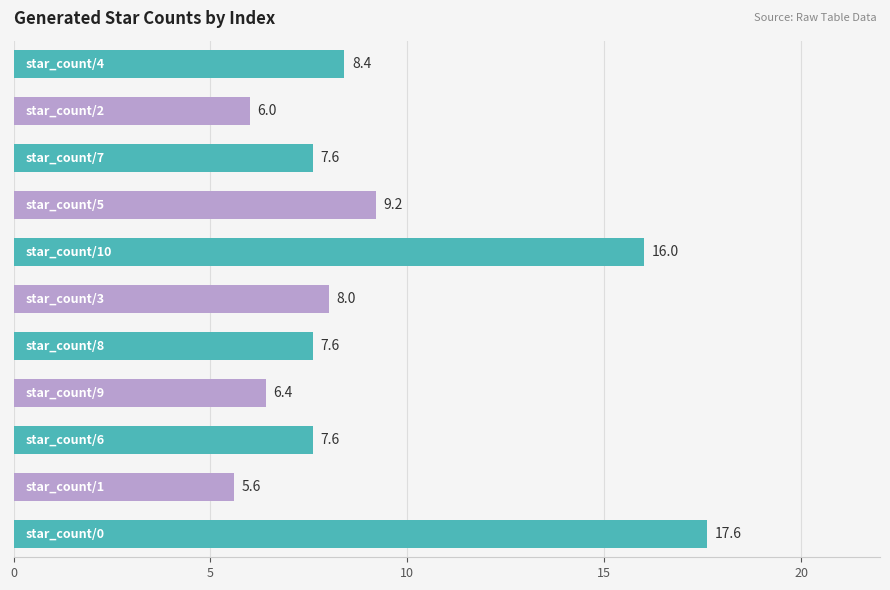

What is the maximum value shown in the chart?

17.6